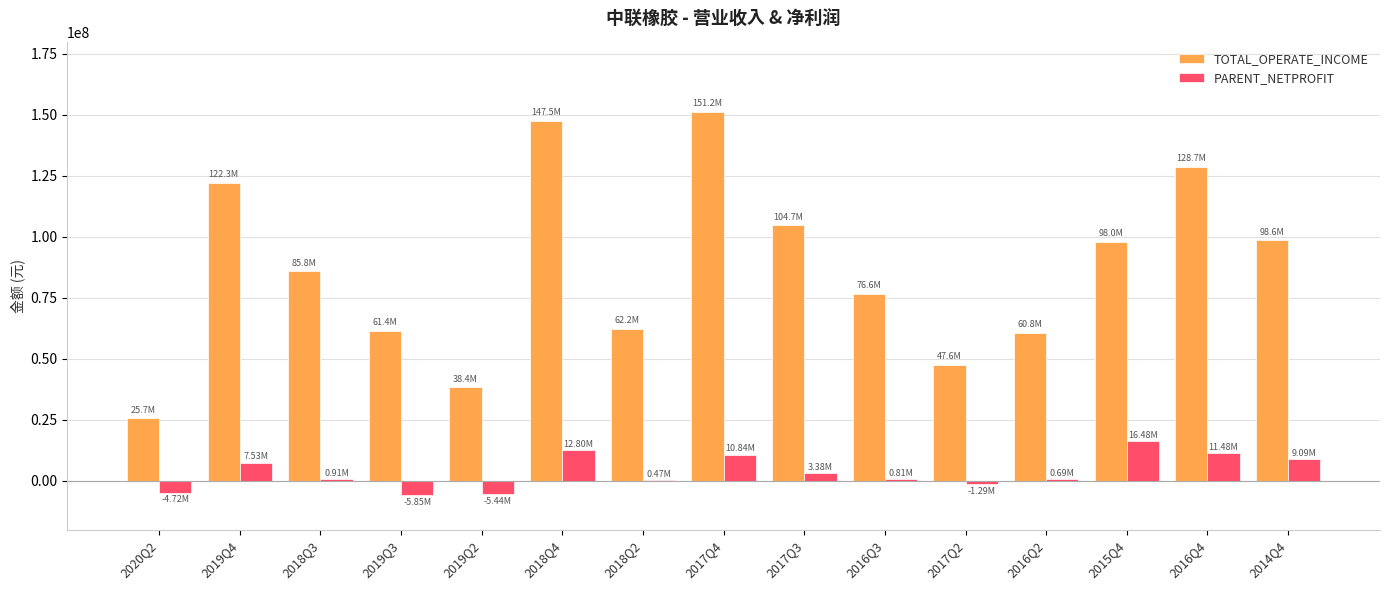

What is the sum of all TOTAL_OPERATE_INCOME values?

1309595286.1